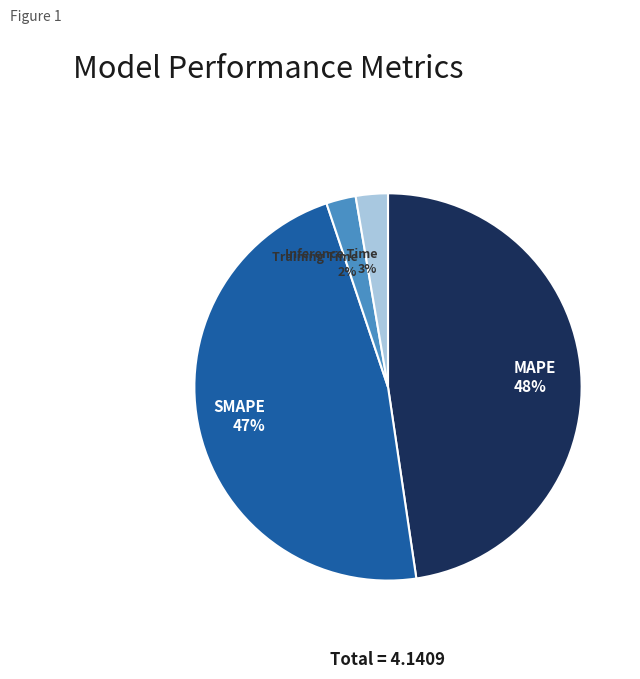

What percentage is the Inference Time slice, to the nearest percent?

3%